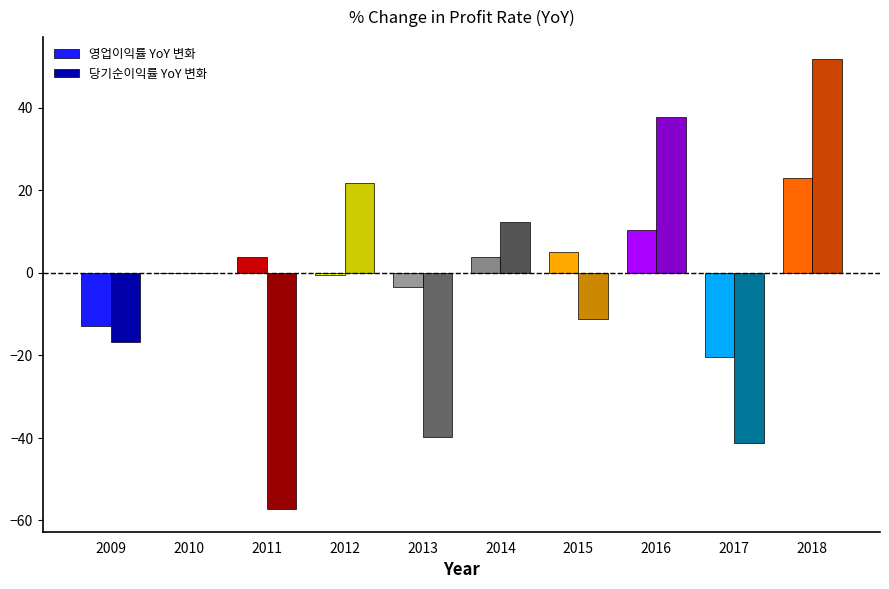

Between 2014 and 2017, which series saw the biggest shift?

당기순이익률 YoY 변화